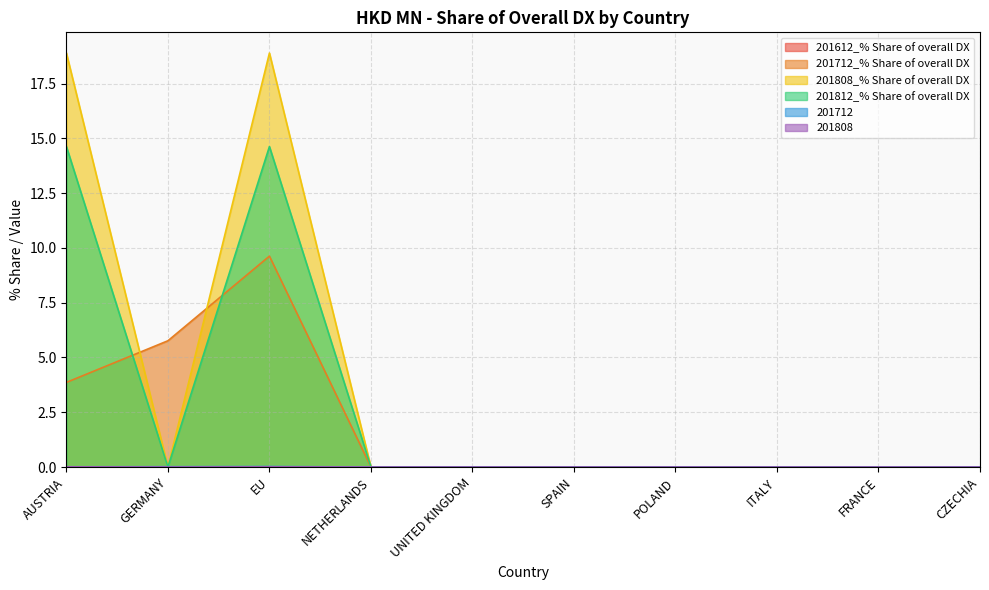

True or false: 201712_% Share of overall DX has a value of 3.9 at AUSTRIA.

True